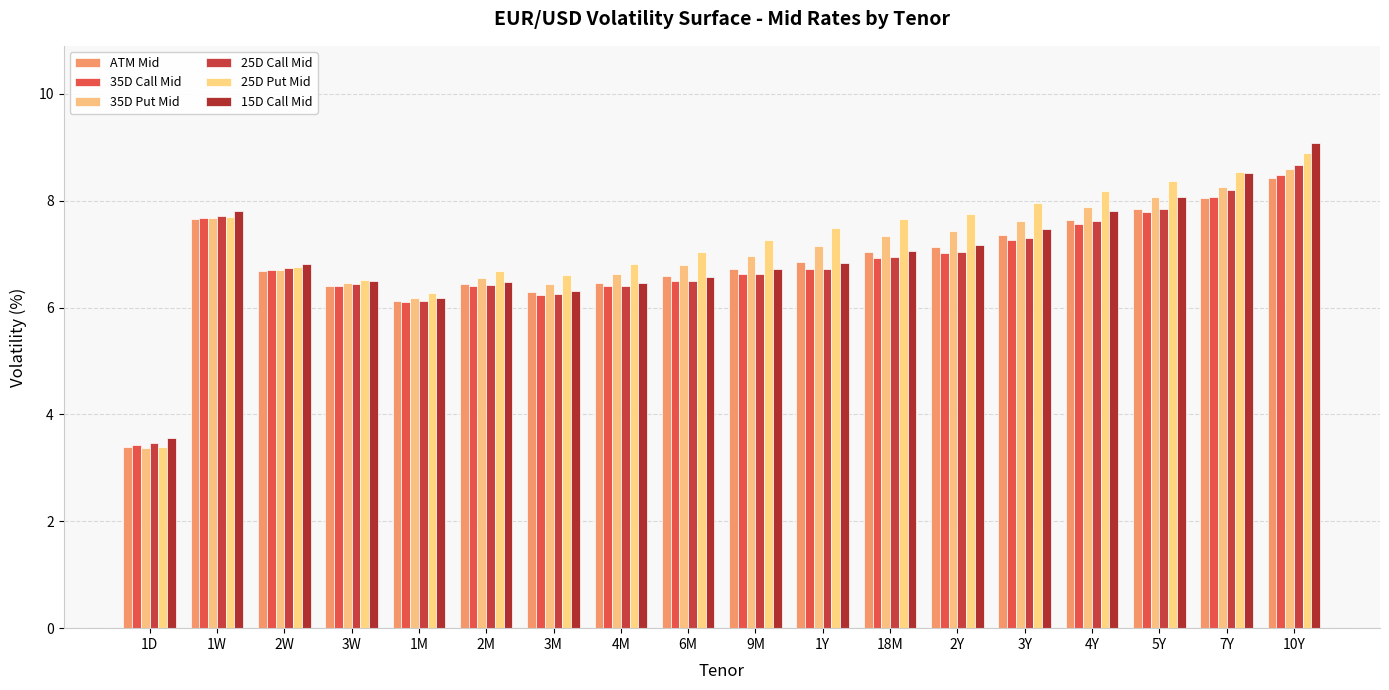

How many categories are shown in the chart?

18